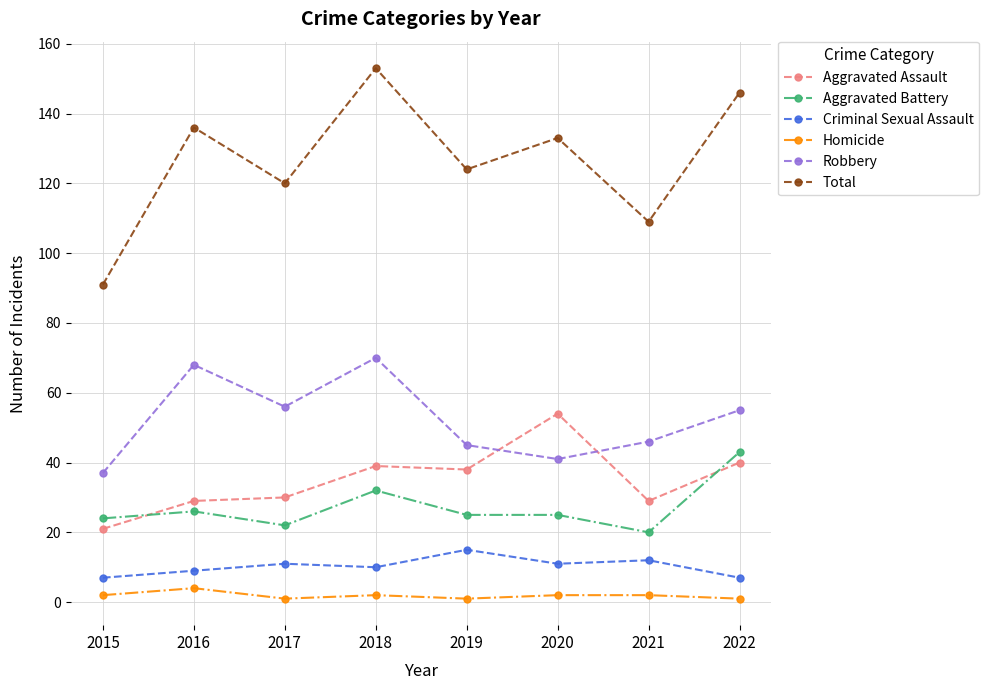

True or false: Criminal Sexual Assault and Aggravated Assault intersect in this chart.

False